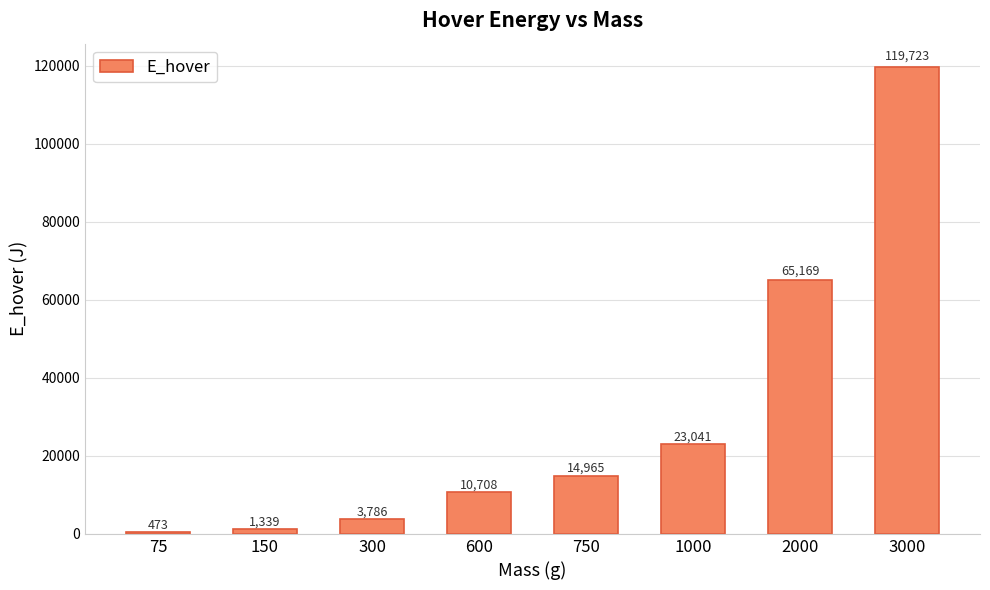

What is the difference between the second highest and minimum values?

64695.6